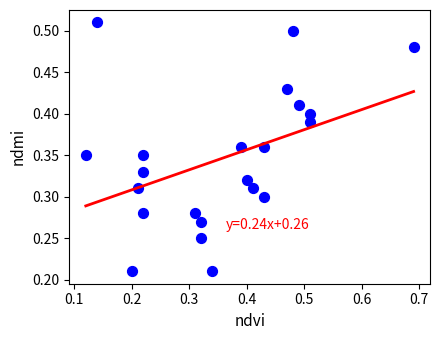

What is the range of X values (max minus min)?

0.6